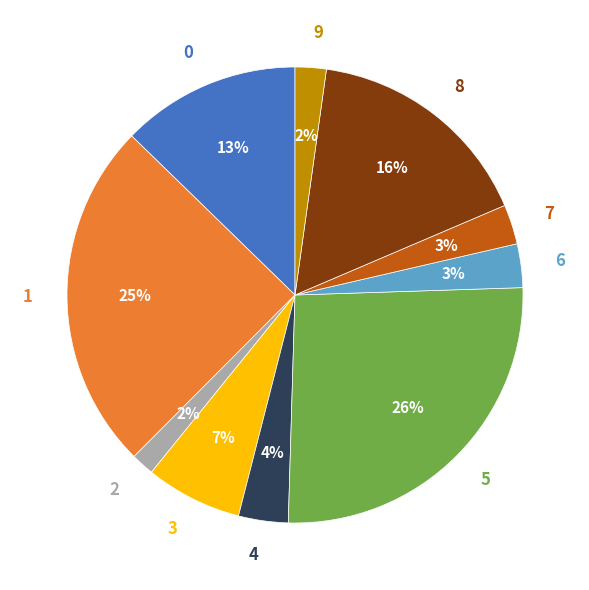

Which category has the smallest portion of the pie?

2